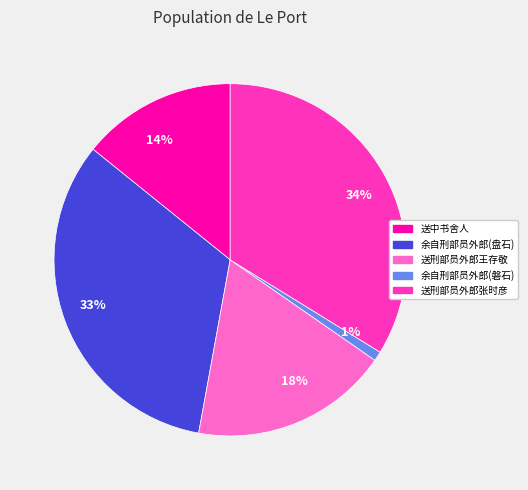

Is there any slice that represents more than half of the pie?

No